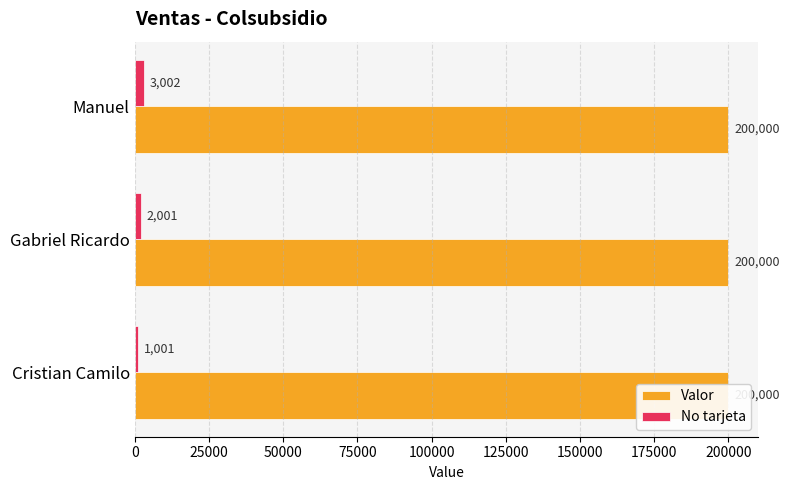

What is the approximate value of No tarjeta at Gabriel Ricardo?

2001.0